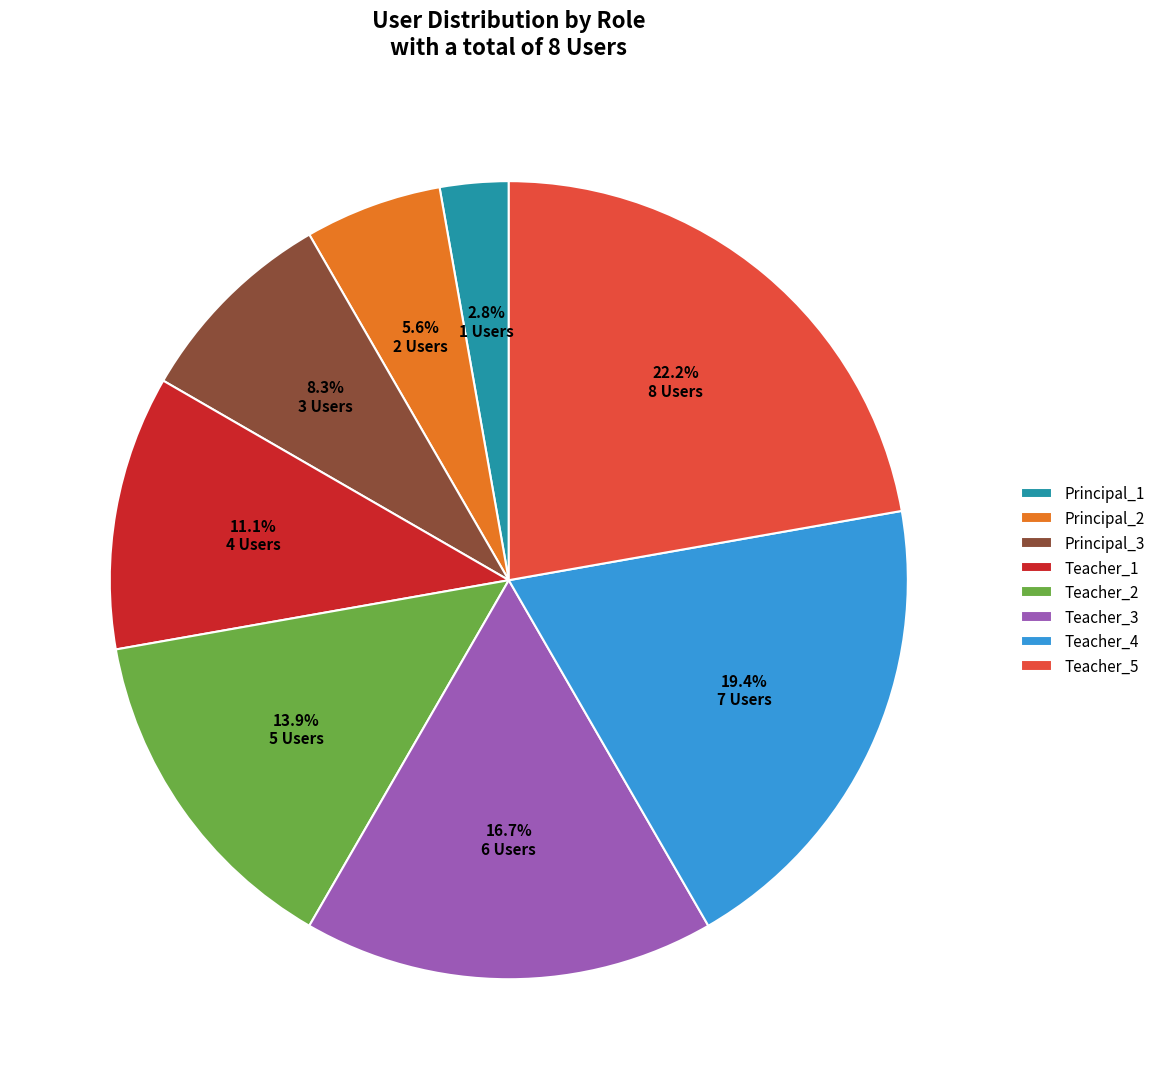

Between Teacher_2 and Principal_3, which is larger?

Teacher_2